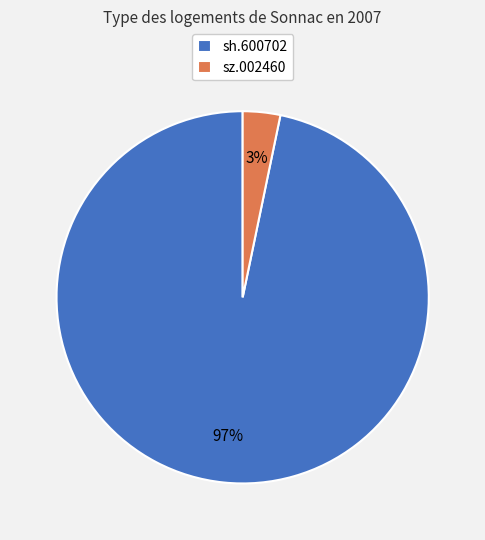

Between sh.600702 and sz.002460, which is larger?

sh.600702